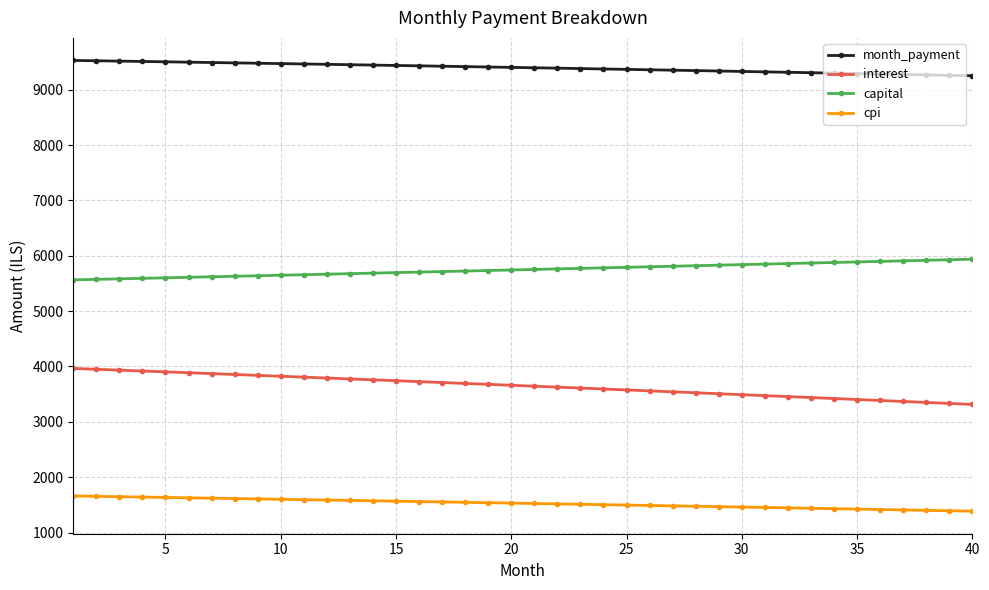

What is the greatest value displayed?

9529.7